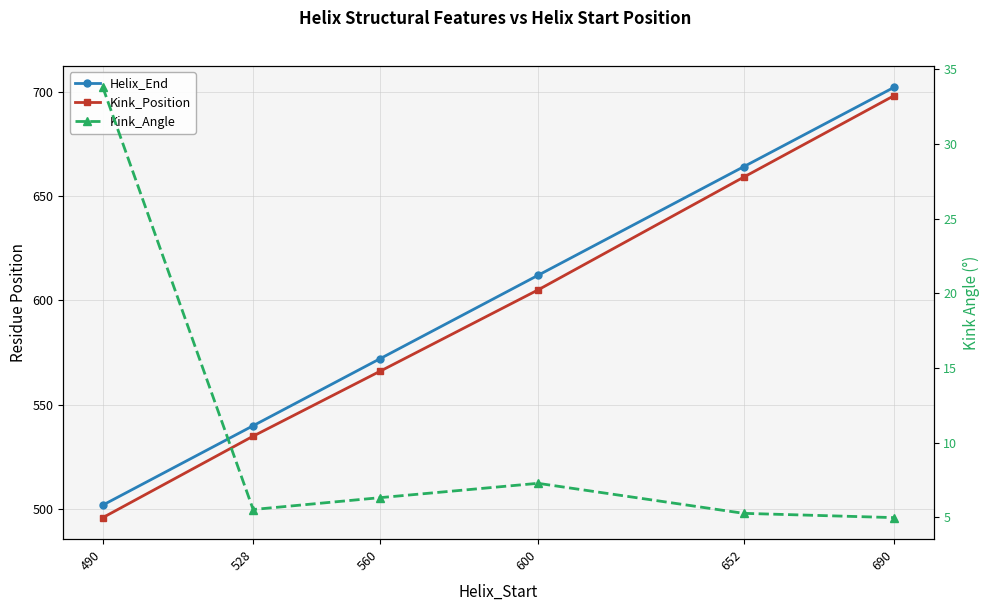

Read the Kink_Angle value at 690.

5.0